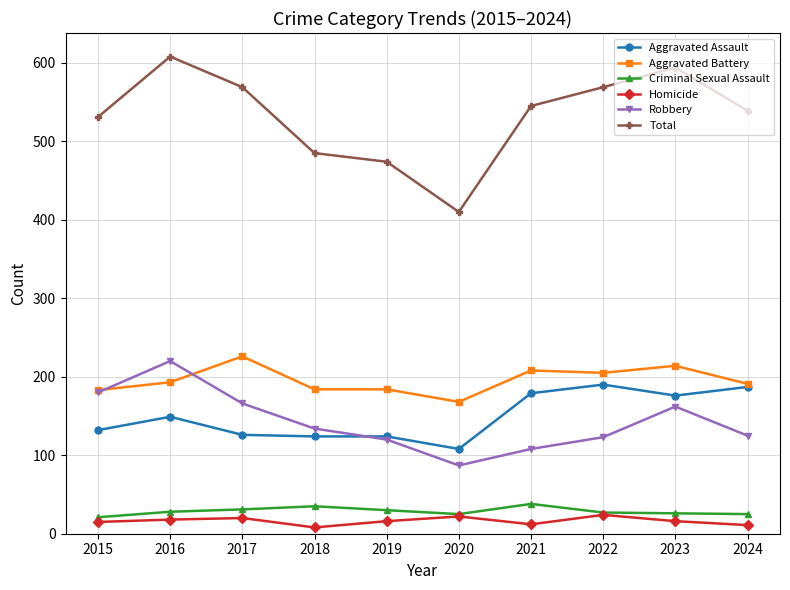

Where is the first local maximum for Aggravated Assault?

2016